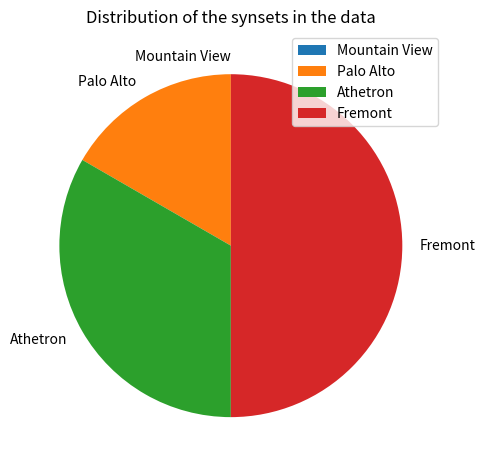

Which category has the biggest portion of the pie?

Fremont